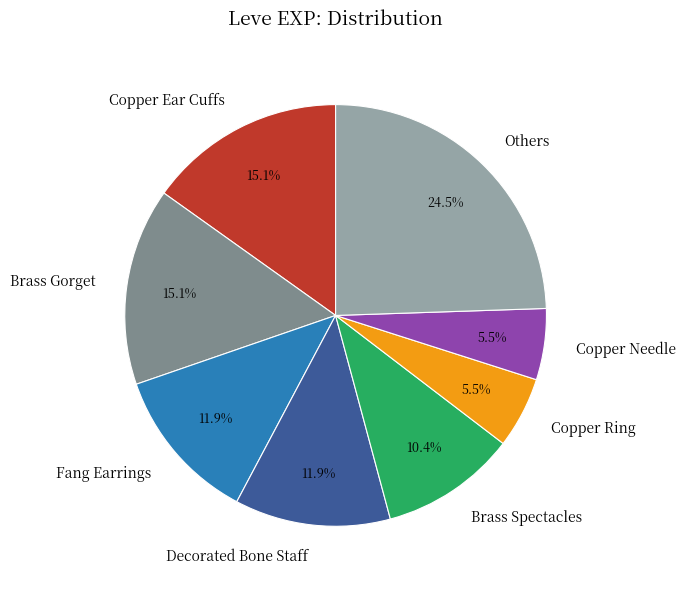

What is the largest slice in the pie chart?

Others